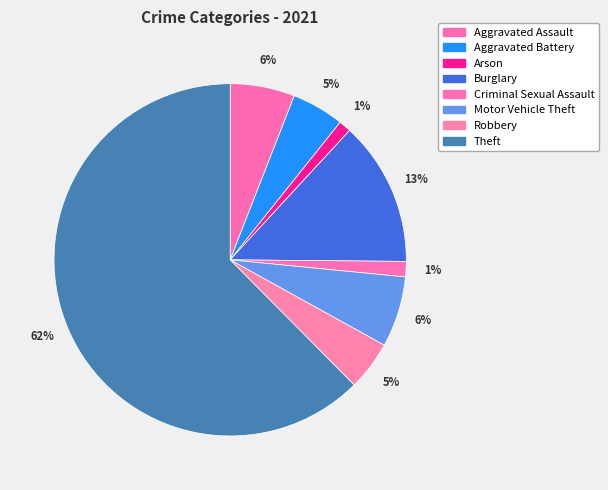

Which slice is the smallest?

Arson